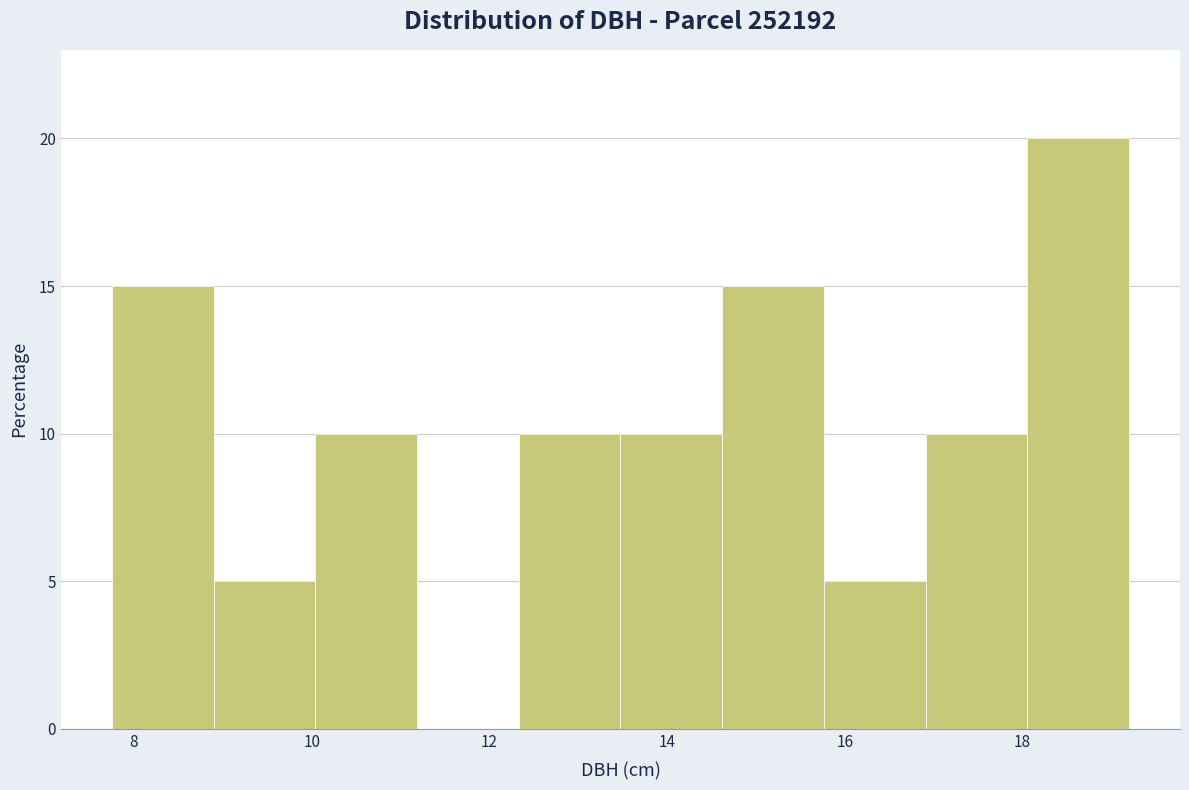

Reading left to right, list every bar in this chart as the range it spans on the x-axis followed by its height. Neither the bar edges nor the heights are printed on the chart, so give them approximately, as read against the axes.

7.8 to 8.8: 15
8.8 to 10.0: 5
10.0 to 11.2: 10
11.2 to 12.4: 0
12.4 to 13.4: 10
13.4 to 14.6: 10
14.6 to 15.8: 15
15.8 to 17.0: 5
17.0 to 18.0: 10
18.0 to 19.2: 20